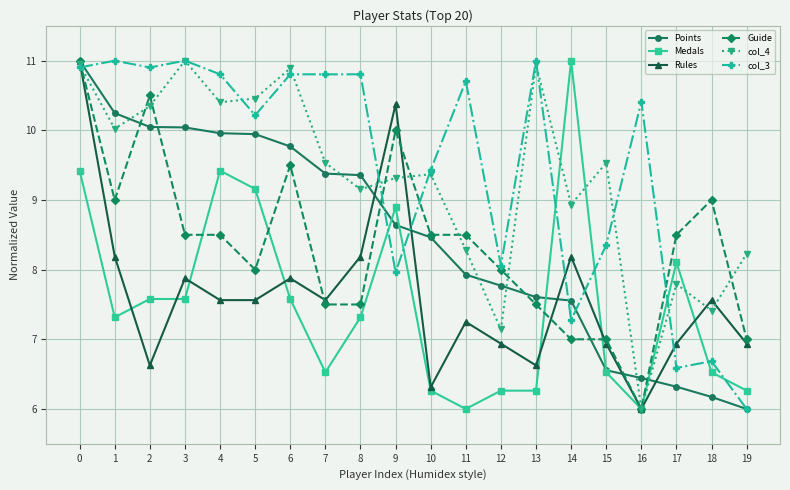

At 9, list the series in order from largest to smallest.

Rules, Guide, col_4, Medals, Points, col_3